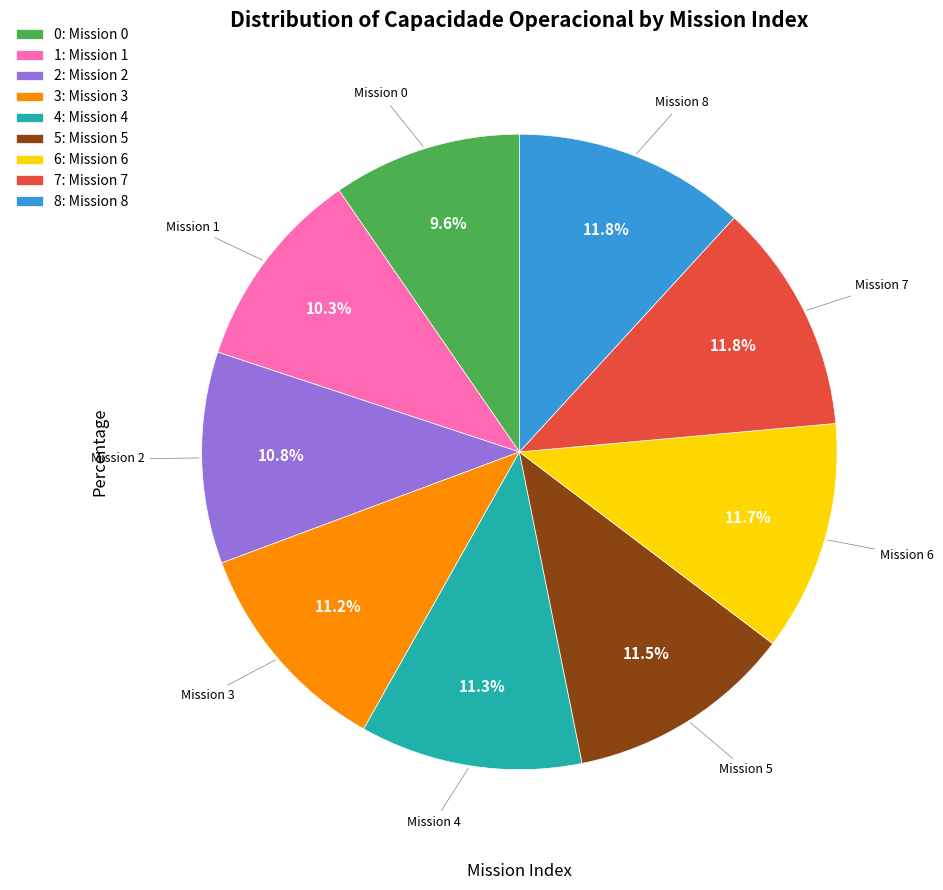

Is 3 the majority of the pie?

No